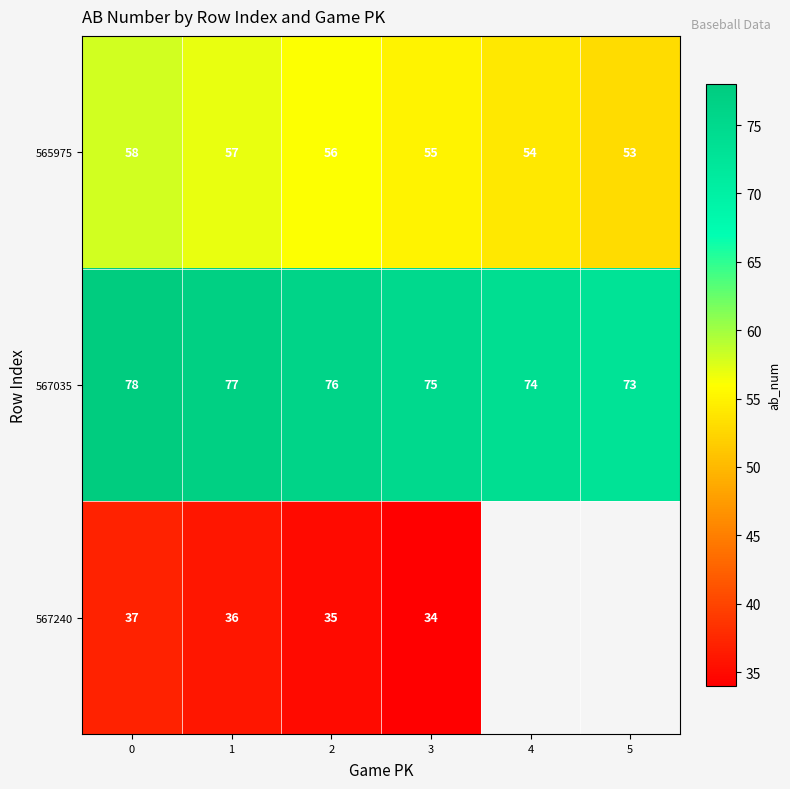

Which has a higher value, 2 or 4?

2